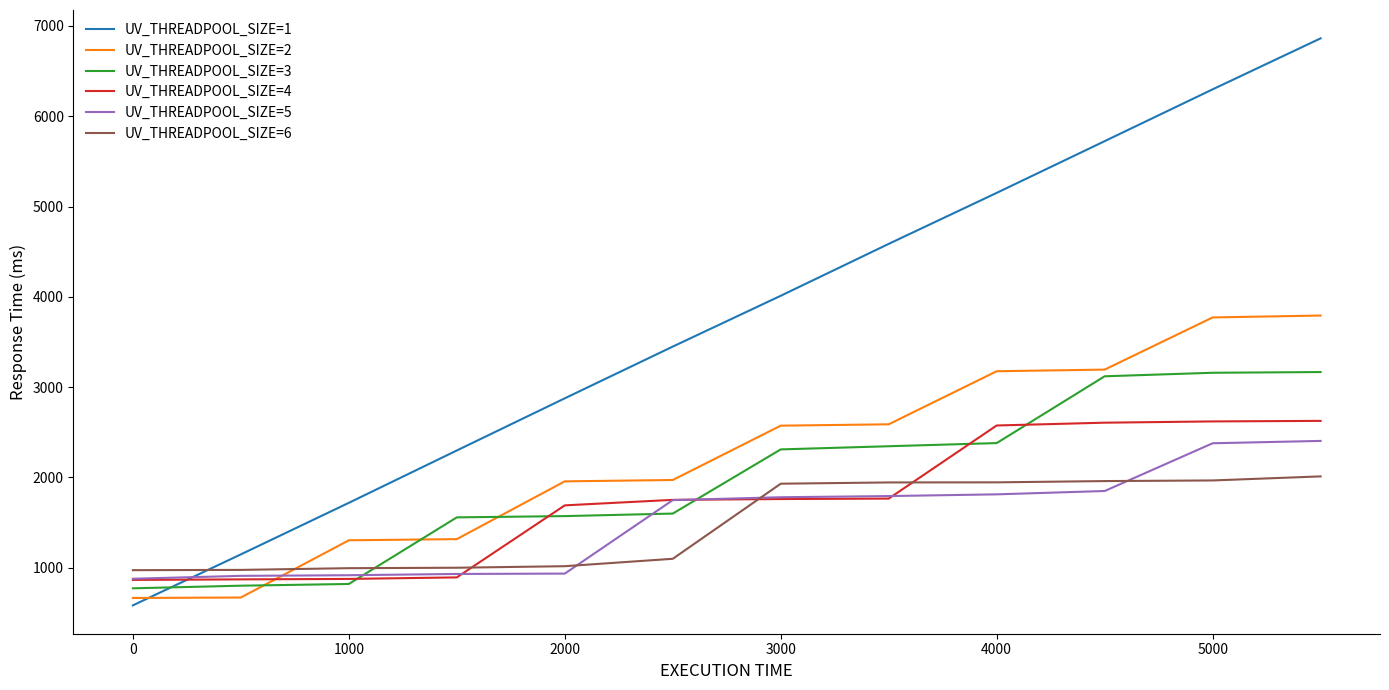

Which series has the largest range (max minus min)?

UV_THREADPOOL_SIZE=1